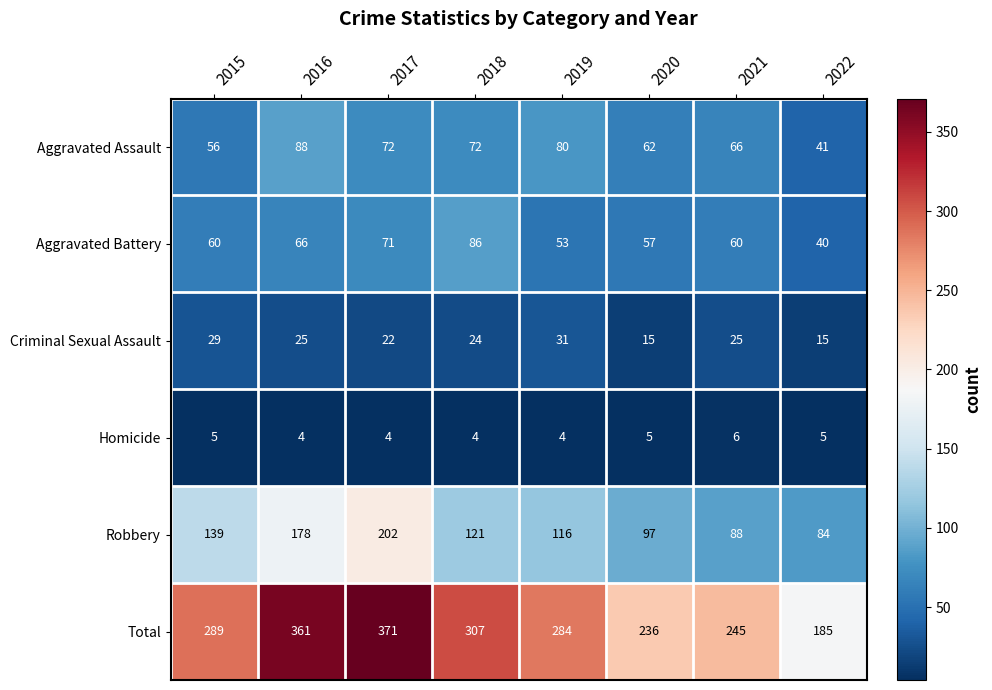

Which category has the highest value across all series?

2017